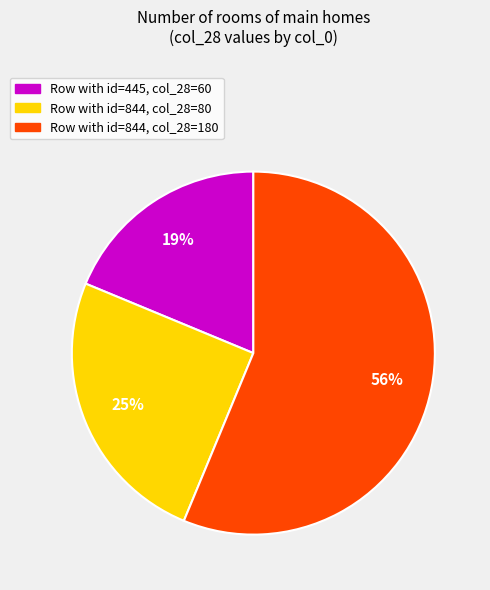

Count the number of slices in the pie.

3